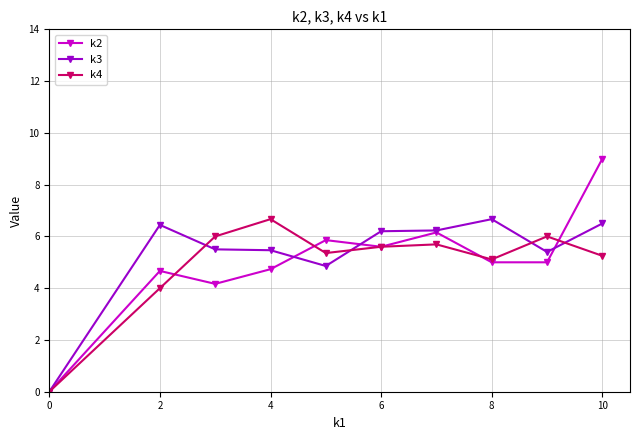

What is the value of the k4 point at the 5th from the left?

5.4